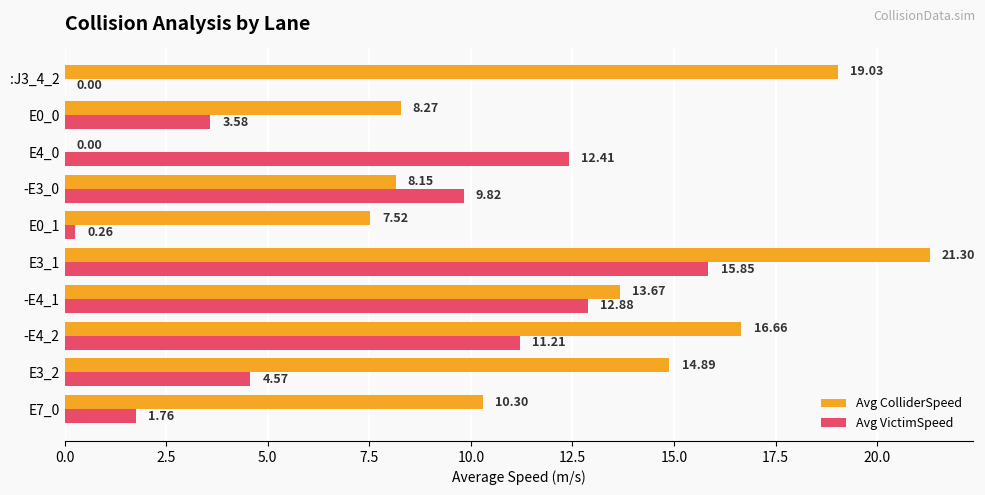

Between E3_1 and E4_0, which series saw the biggest shift?

Avg ColliderSpeed